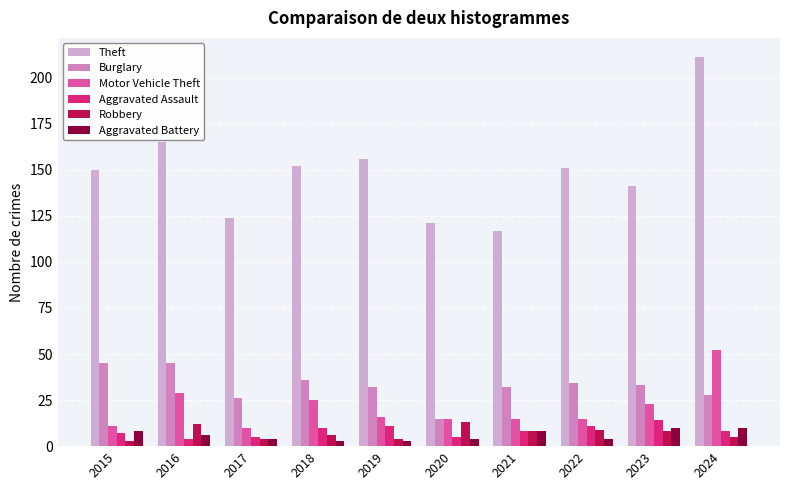

Reading left to right, list all the values displayed in this chart.

Theft: 2015=150	2016=165	2017=124	2018=152	2019=156	2020=121	2021=117	2022=151	2023=141	2024=211
Burglary: 2015=45	2016=45	2017=26	2018=36	2019=32	2020=15	2021=32	2022=34	2023=33	2024=28
Motor Vehicle Theft: 2015=11	2016=29	2017=10	2018=25	2019=16	2020=15	2021=15	2022=15	2023=23	2024=52
Aggravated Assault: 2015=7	2016=4	2017=5	2018=10	2019=11	2020=5	2021=8	2022=11	2023=14	2024=8
Robbery: 2015=3	2016=12	2017=4	2018=6	2019=4	2020=13	2021=8	2022=9	2023=8	2024=5
Aggravated Battery: 2015=8	2016=6	2017=4	2018=3	2019=3	2020=4	2021=8	2022=4	2023=10	2024=10